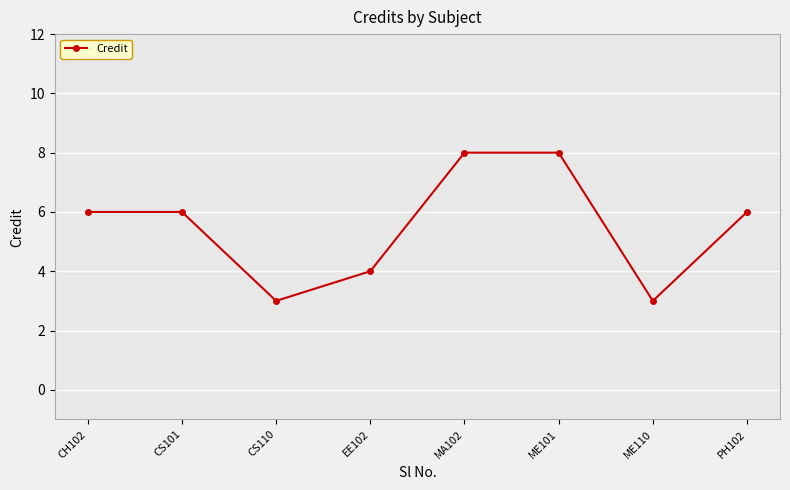

What is the greatest value displayed?

8